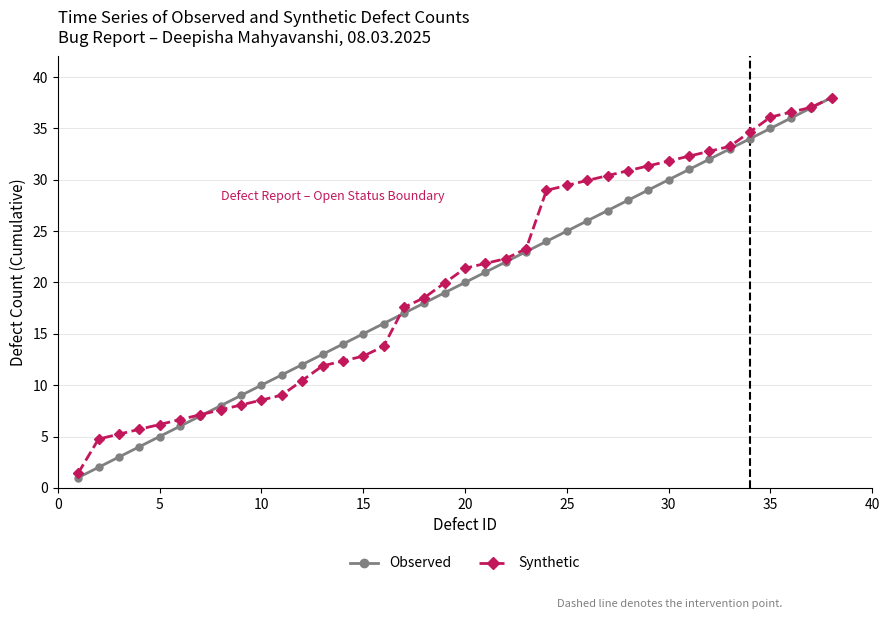

What is the highest value of the Observed series?

38.0